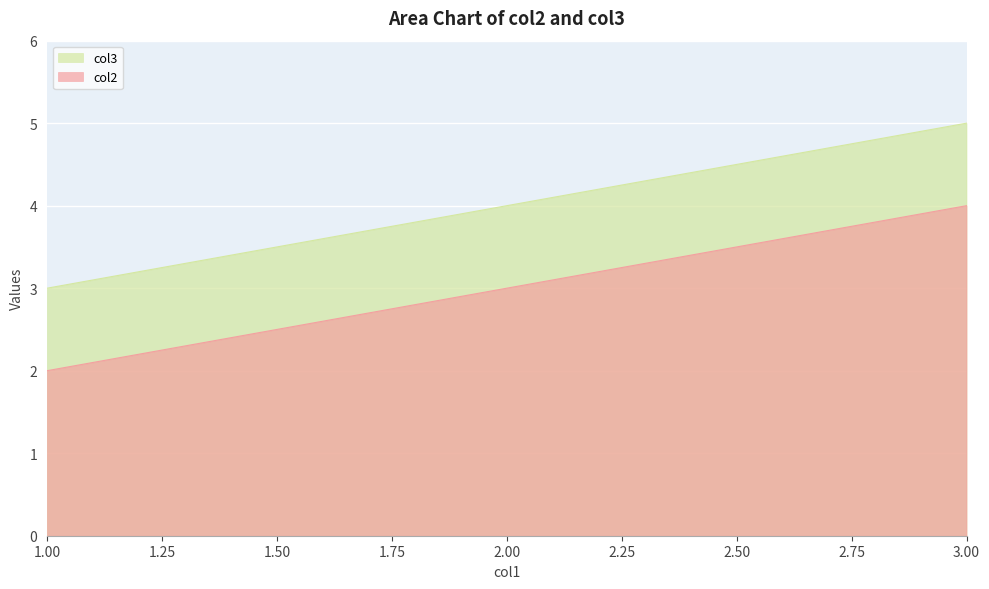

Which series changed the most between 2 and 3?

col2